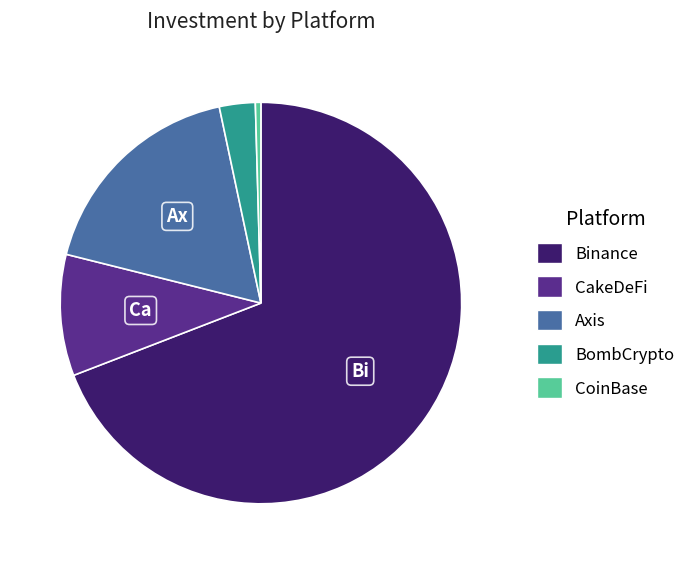

Is the sum of Binance and CakeDeFi greater than half?

Yes